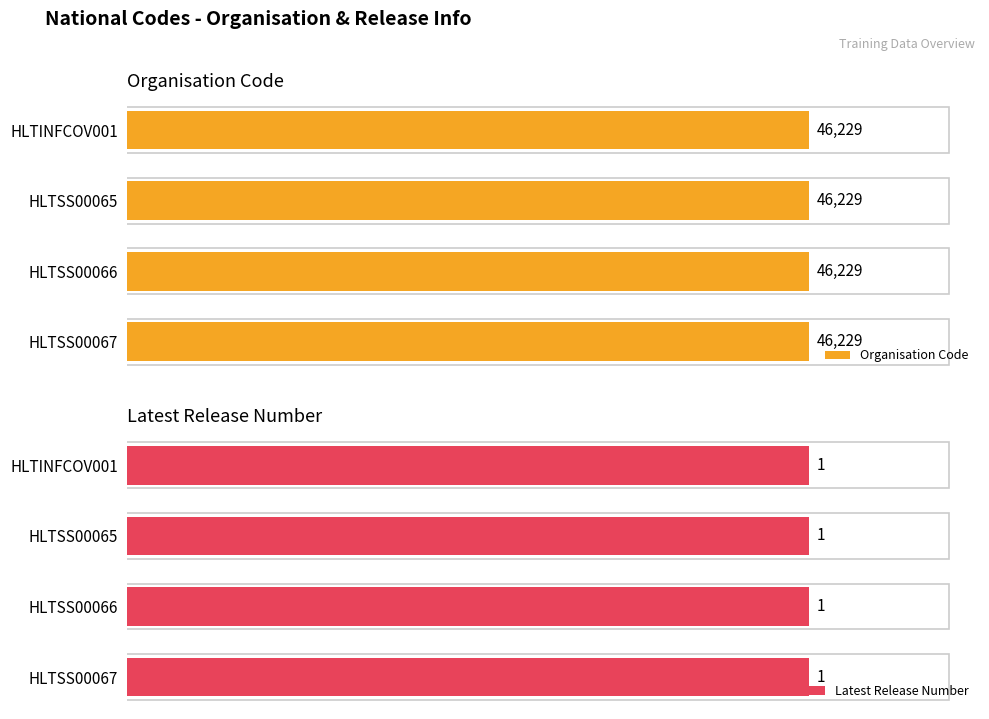

What is the value of the Latest Release Number bar at the 1st from the left?

1